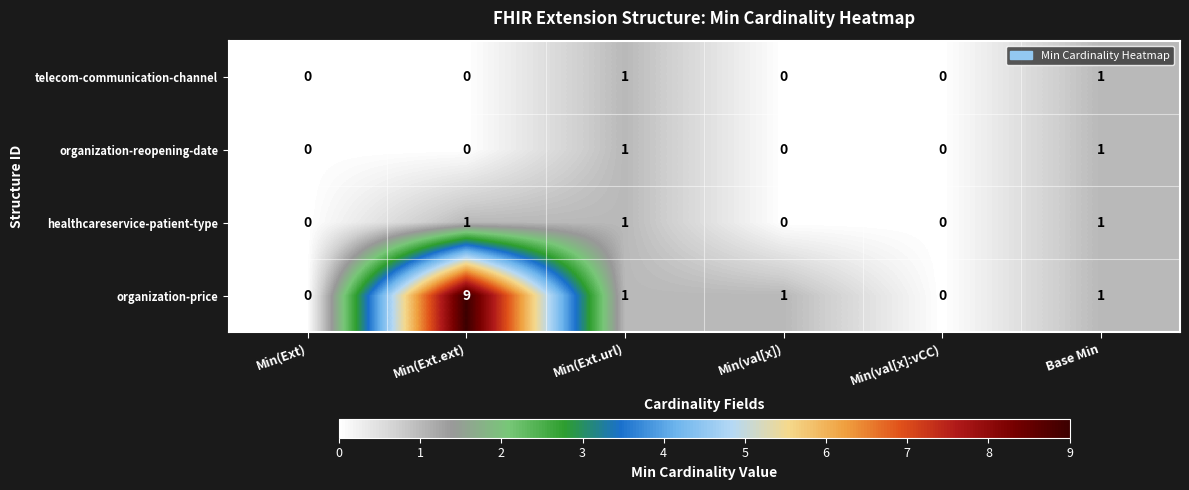

Reading left to right, what are all the values shown in this chart?

telecom-communication-channel: 0	0	1	0	0	1
organization-reopening-date: 0	0	1	0	0	1
healthcareservice-patient-type: 0	1	1	0	0	1
organization-price: 0	9	1	1	0	1